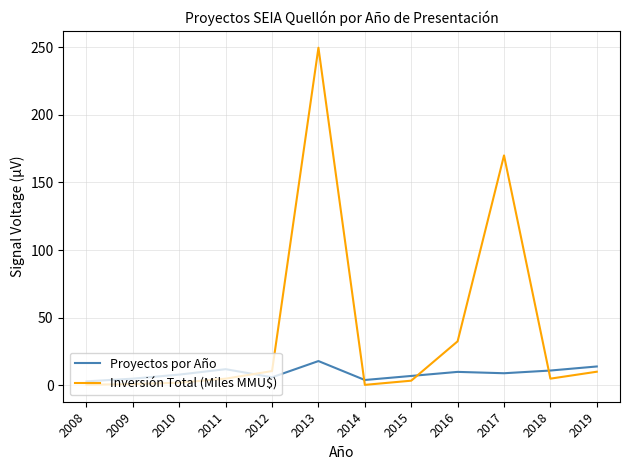

Is it true that Inversión Total (Miles MMU$) equals 17.9 at 2016?

False